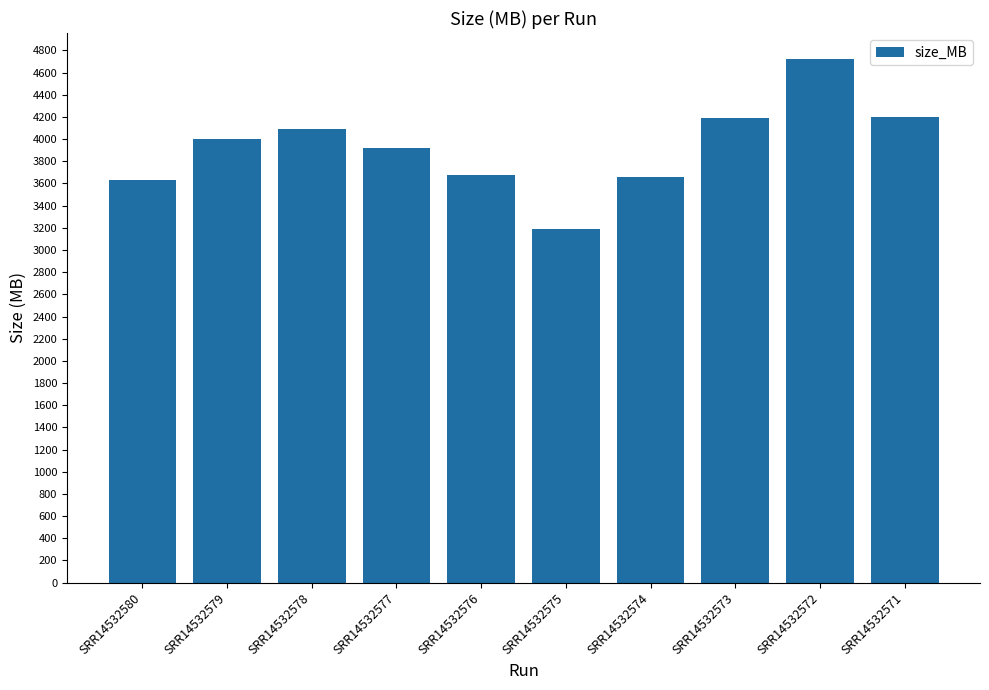

What is the difference between the values at SRR14532577 and SRR14532572?

799